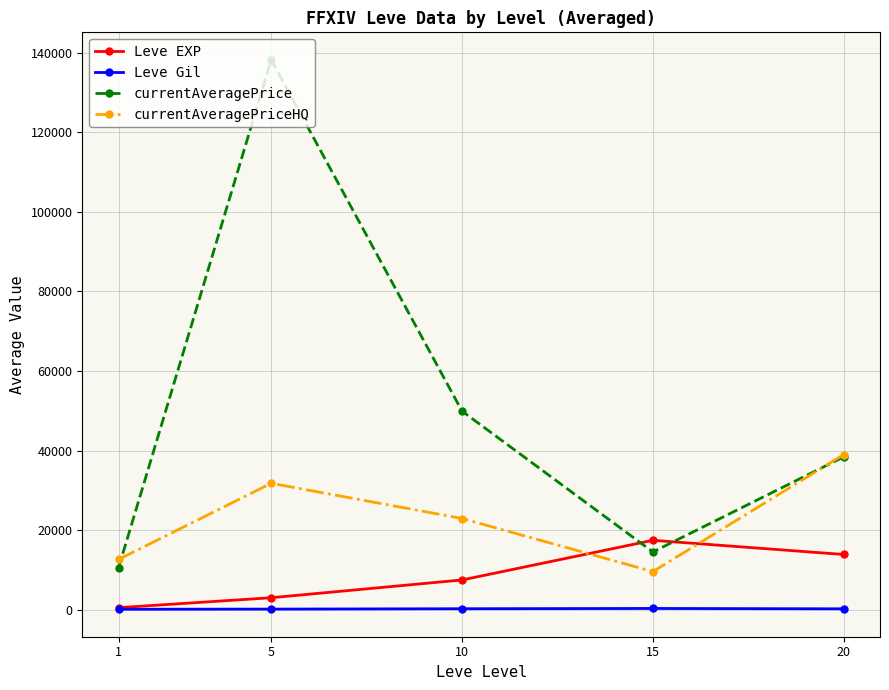

How many interior local peaks does the Leve EXP series have?

1